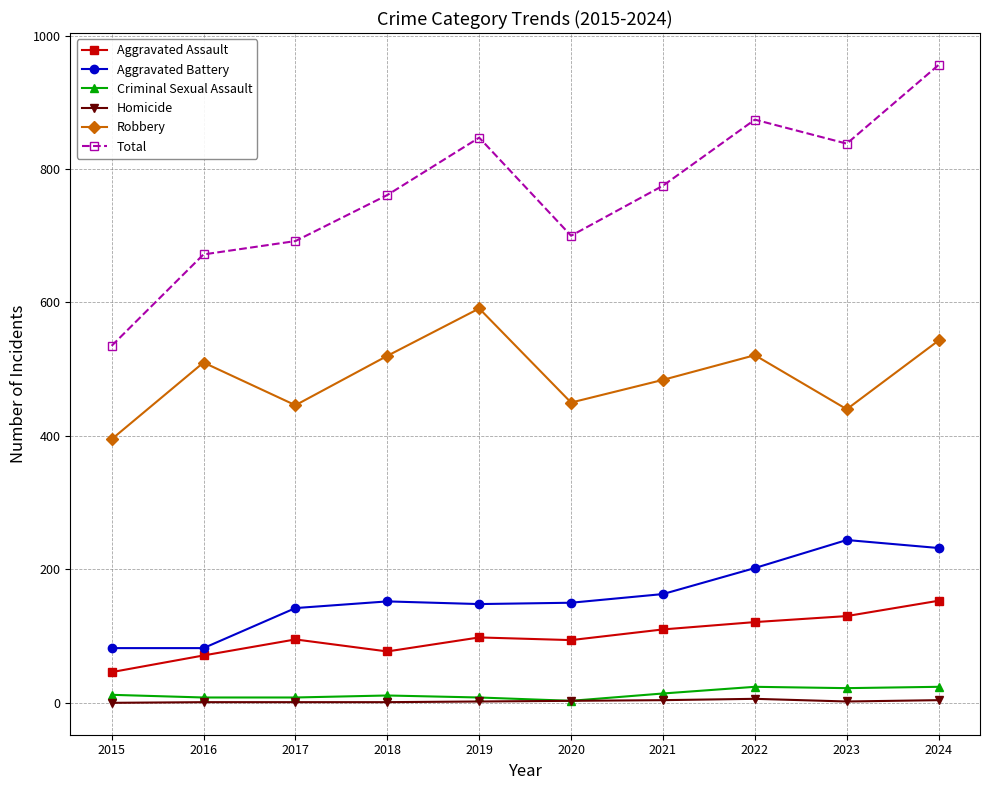

At which category is the sum across all series the highest?

2024